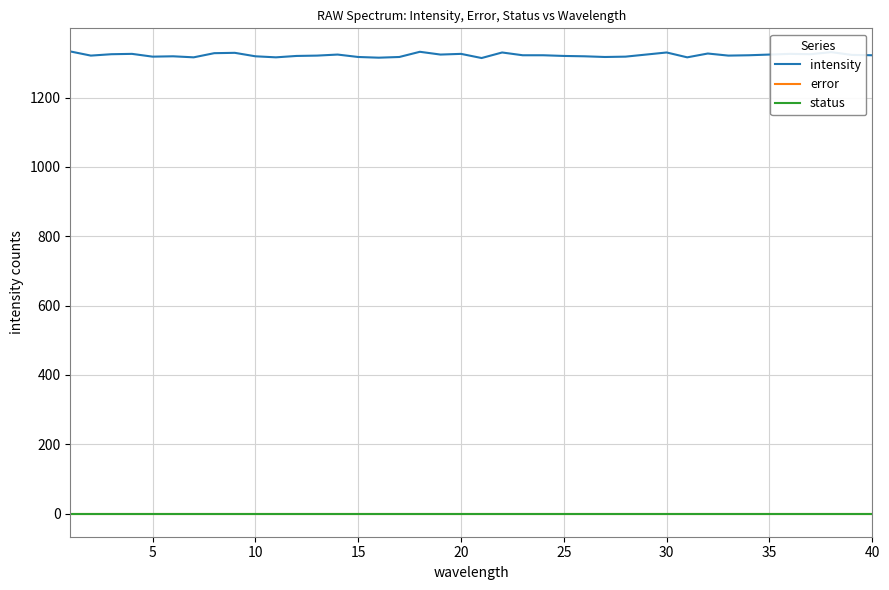

Which series has the largest total across all categories?

intensity